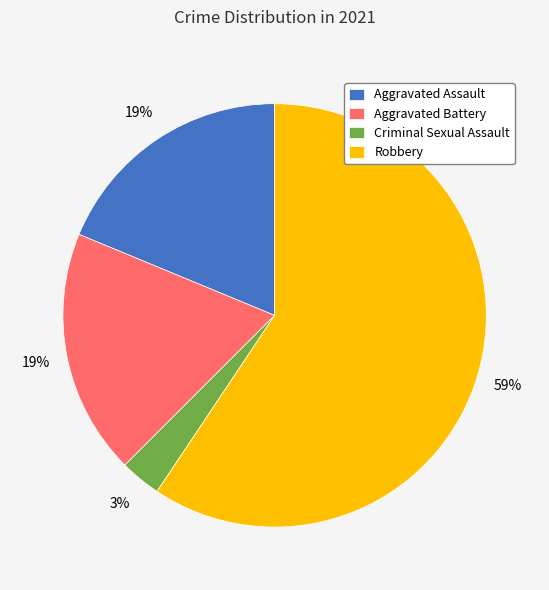

Combined, do Criminal Sexual Assault and Aggravated Assault account for over 50%?

No